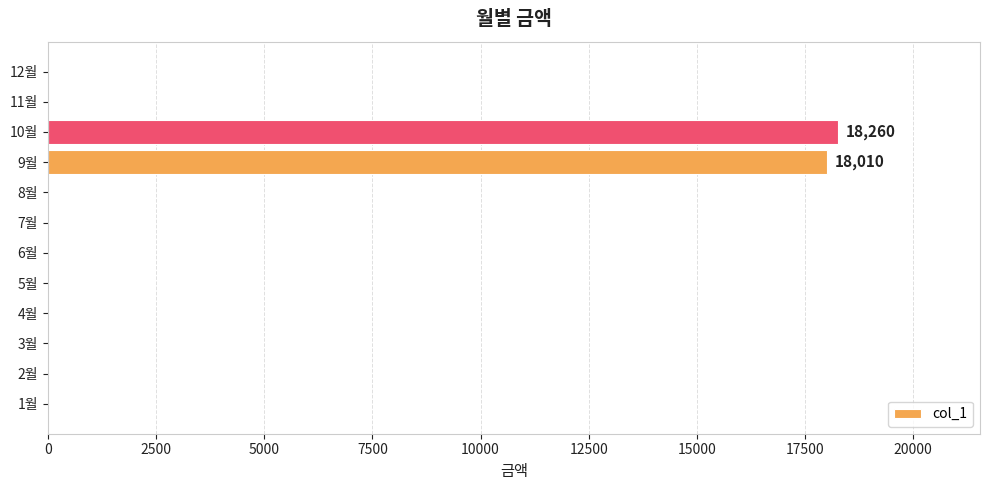

What is the change in value from 5월 to 9월?

+18010